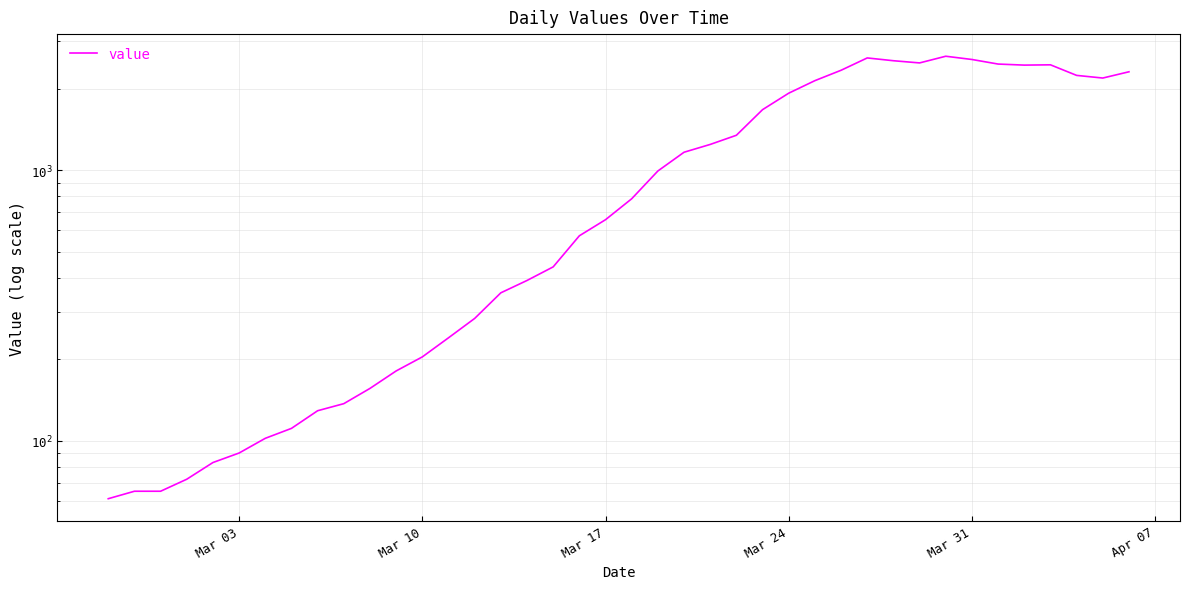

Is it true that the value at 34 is 1410?

False